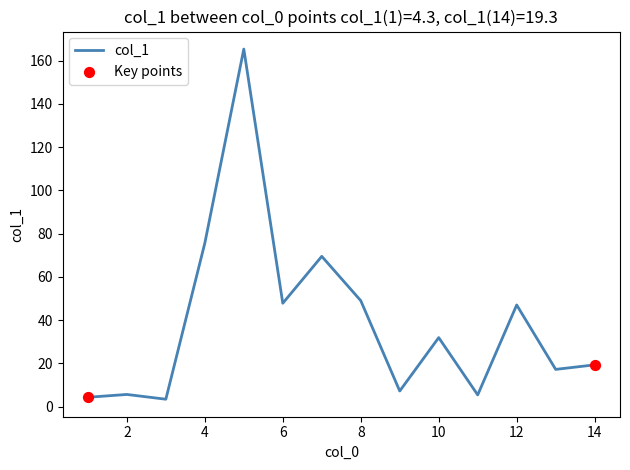

Does the chart have visible grid lines?

No